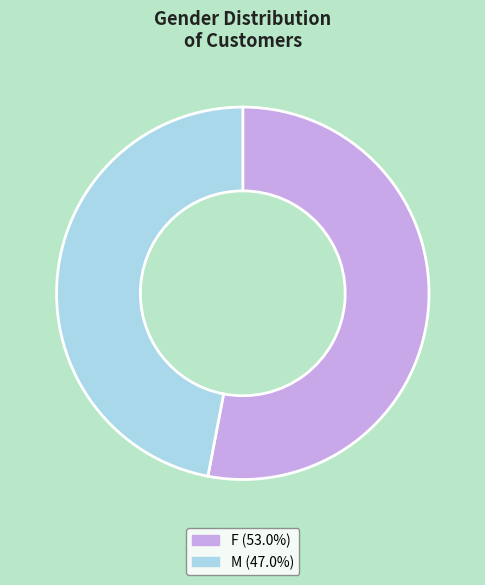

Is the sum of F and M greater than half?

Yes